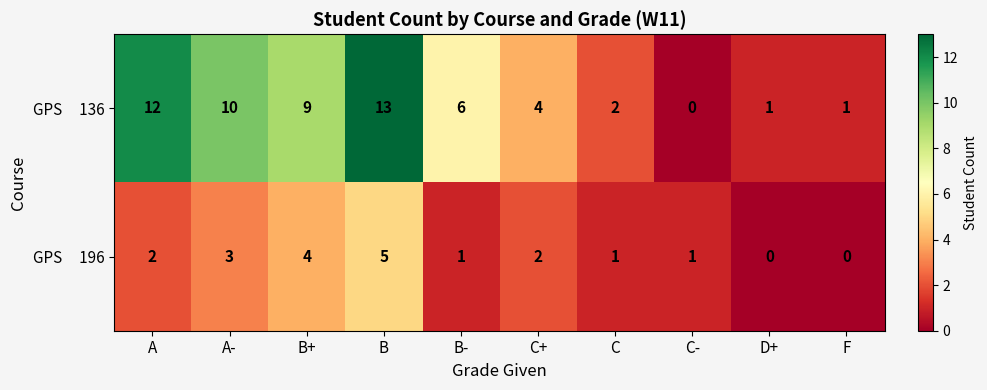

At which category is the sum across all series the highest?

B